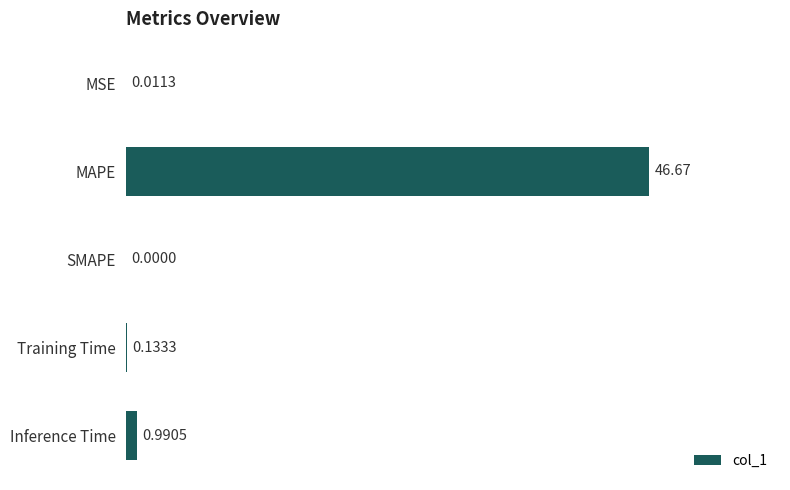

What is the sum of the values at MAPE and Inference Time?

47.7